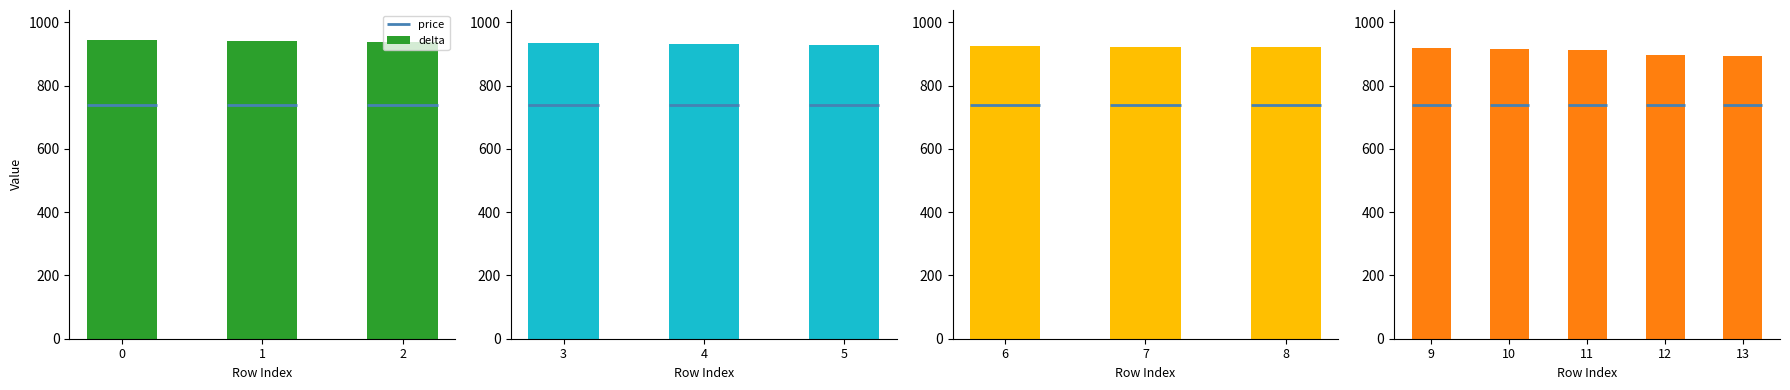

What is the ratio of the value at 9 to the value at 10?

1.0